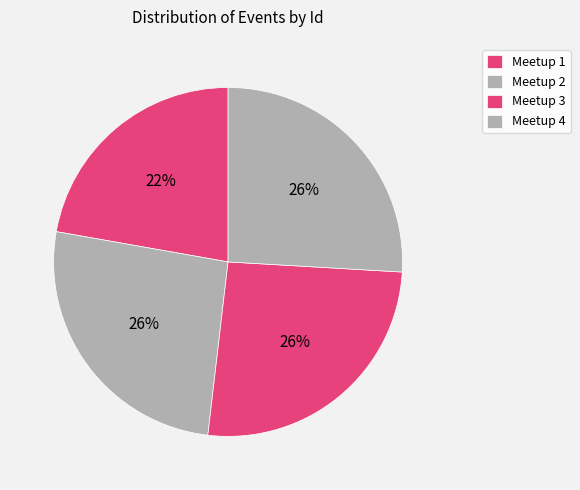

What percentage is NOT represented by Meetup 4?

74.1%